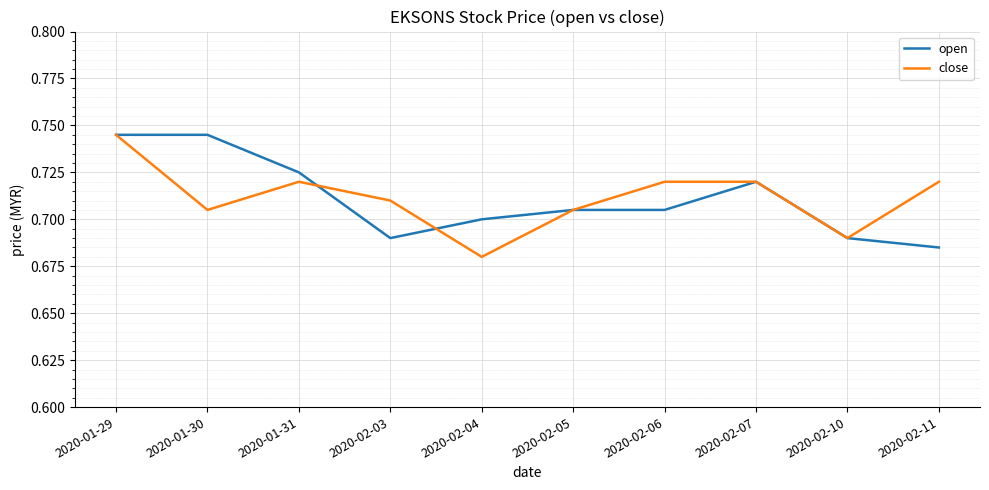

Count the number of categories in the chart.

10